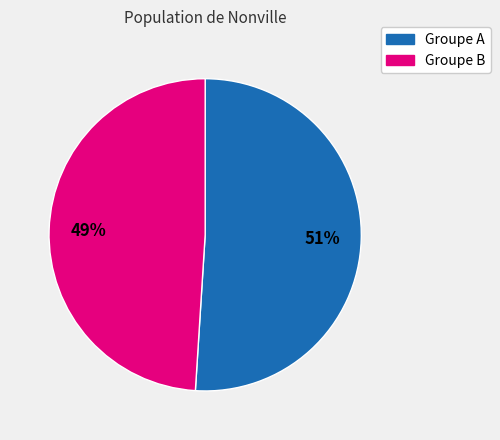

Rank the categories by value from highest to lowest.

Groupe A, Groupe B